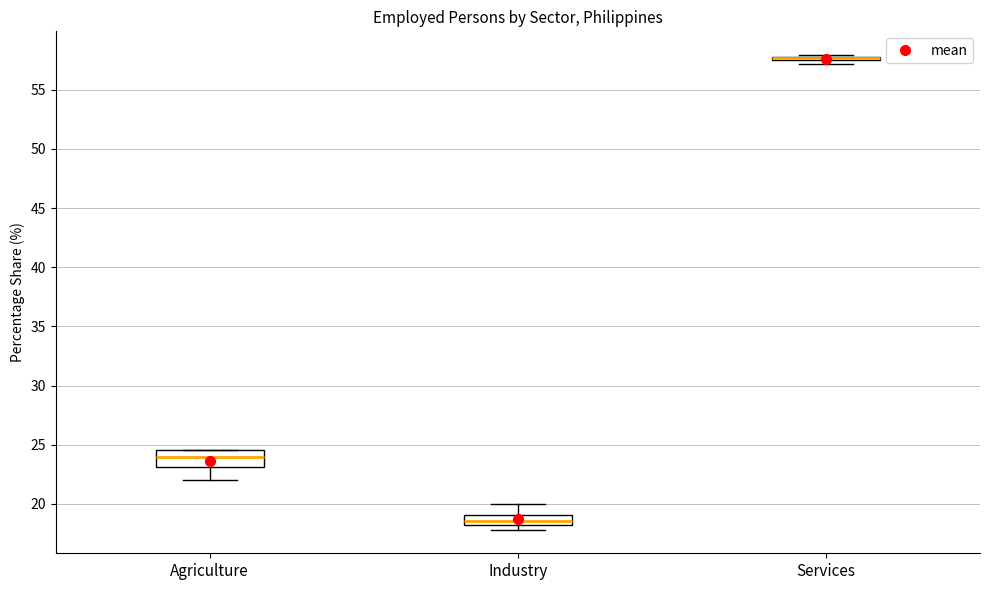

Where does the upper whisker of the box for Industry end on the y-axis? The values are not printed on the chart, so give them approximately, as read against the axis.

20.0